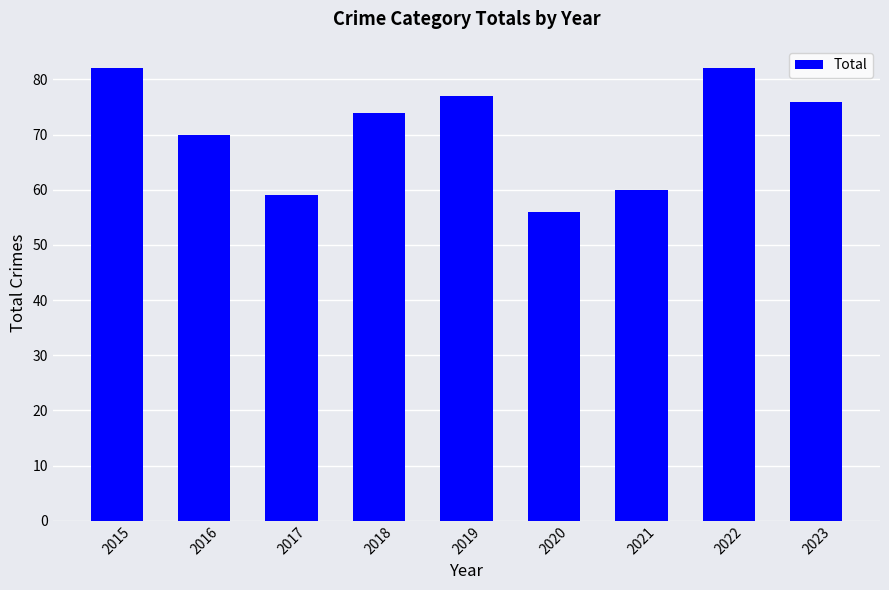

What is the maximum value shown in the chart?

82